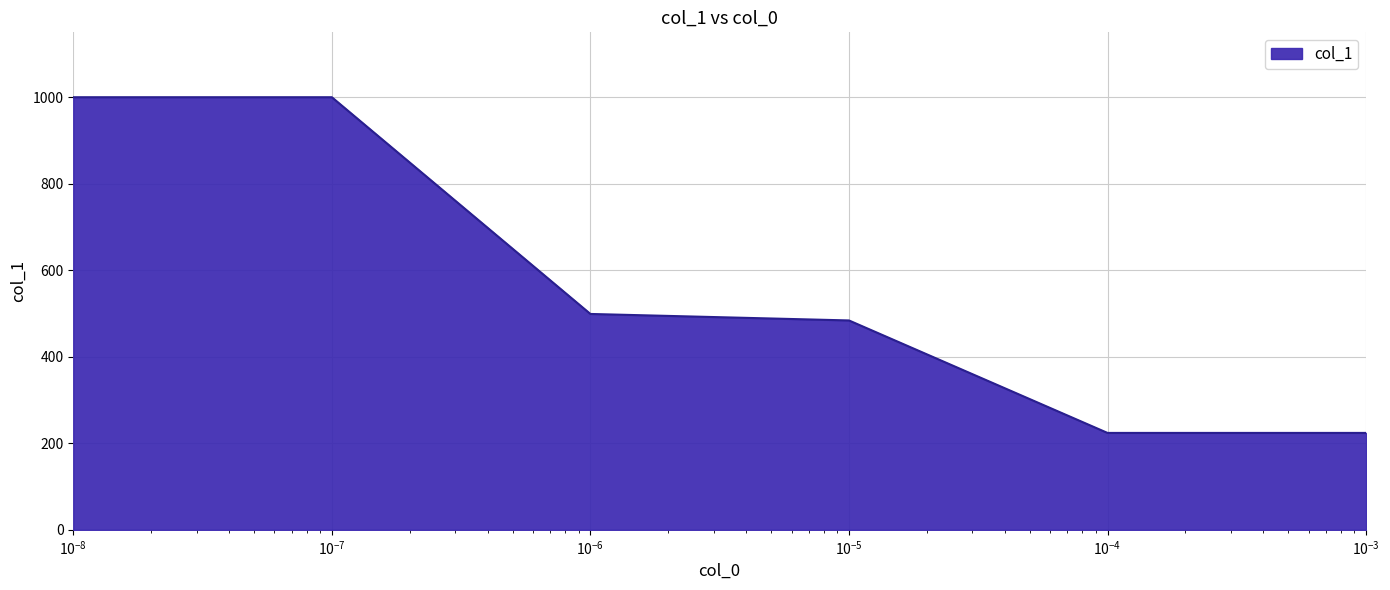

What is the sum of all values?

3431